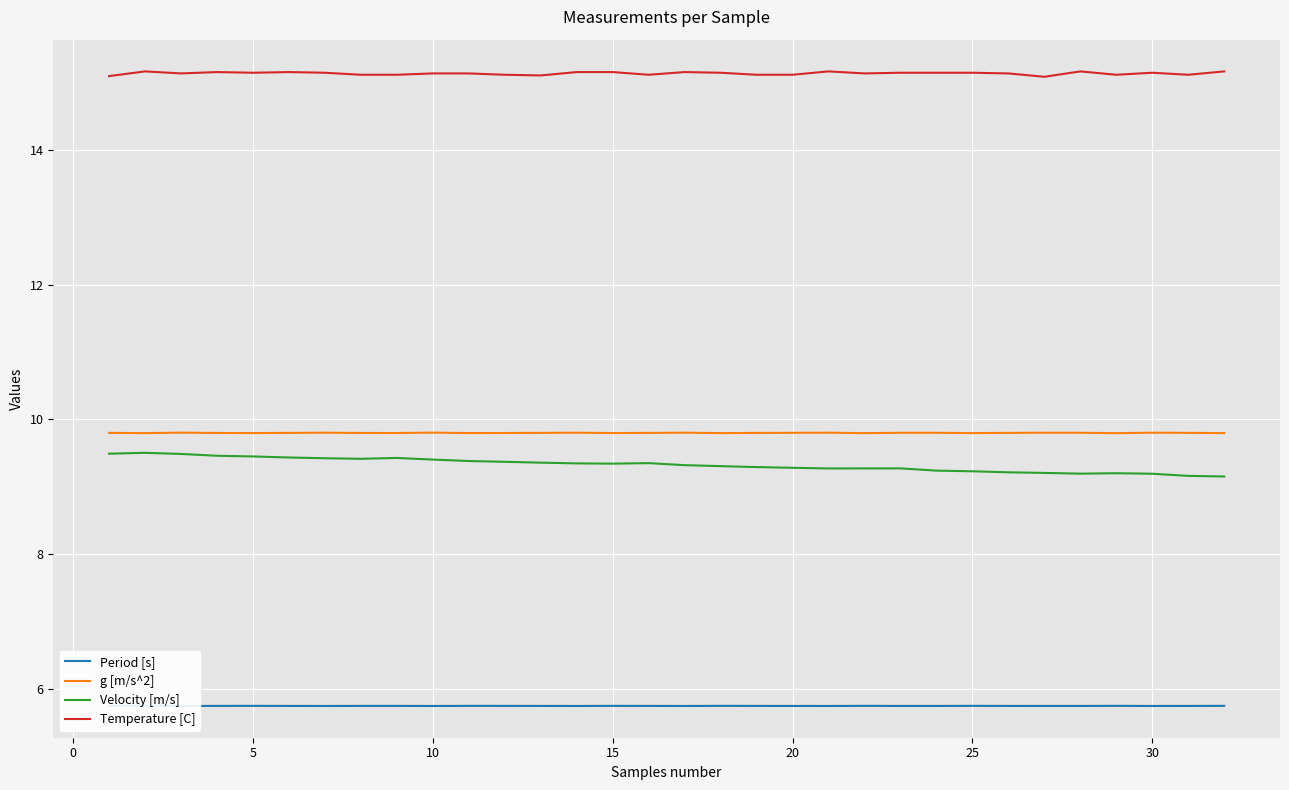

Which series has the largest total across all categories?

Temperature [C]